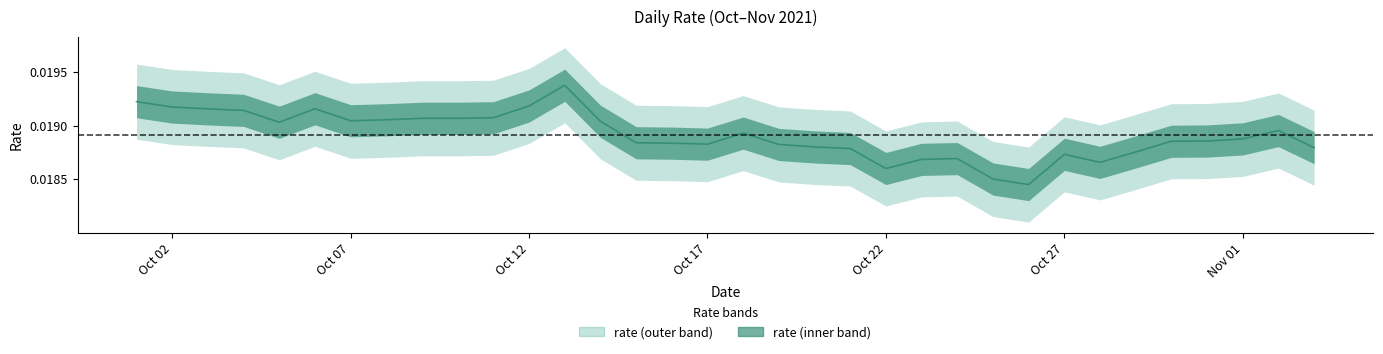

List the labels in order of value, largest first.

2021-10-13, 2021-10-01, 2021-10-12, 2021-10-02, 2021-10-06, 2021-10-03, 2021-10-04, 2021-10-11, 2021-10-09, 2021-10-10, 2021-10-08, 2021-10-07, 2021-10-14, 2021-10-05, 2021-11-02, 2021-10-18, 2021-11-01, 2021-10-31, 2021-10-30, 2021-10-15, 2021-10-16, 2021-10-17, 2021-10-19, 2021-10-20, 2021-11-03, 2021-10-21, 2021-10-29, 2021-10-27, 2021-10-24, 2021-10-23, 2021-10-28, 2021-10-22, 2021-10-25, 2021-10-26